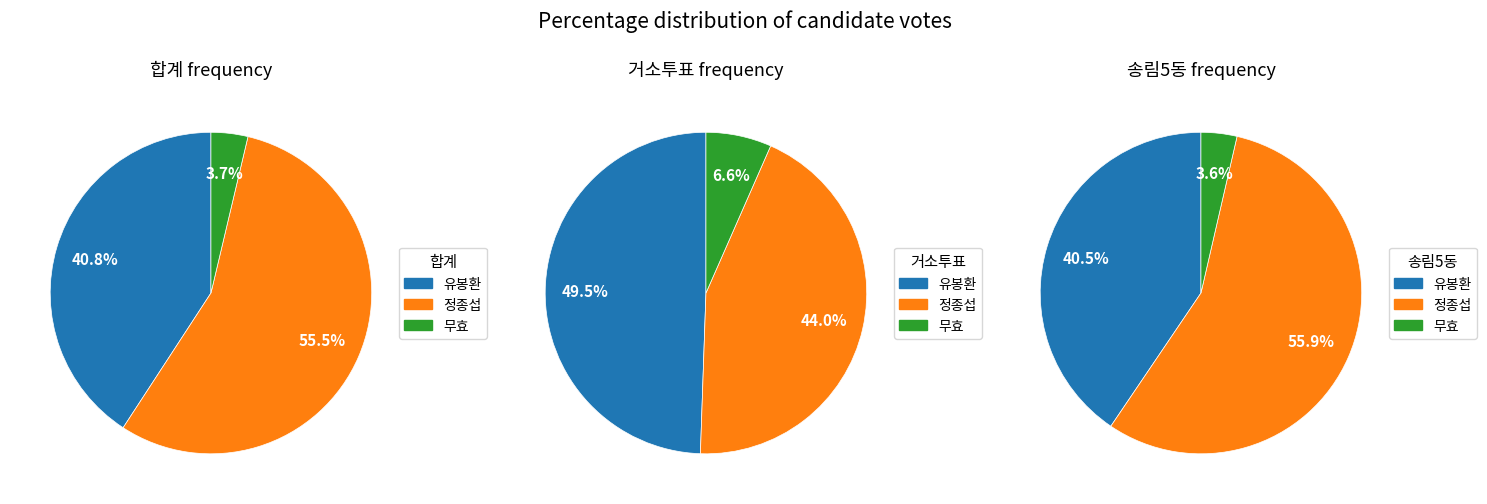

Is there a majority slice in this chart?

Yes